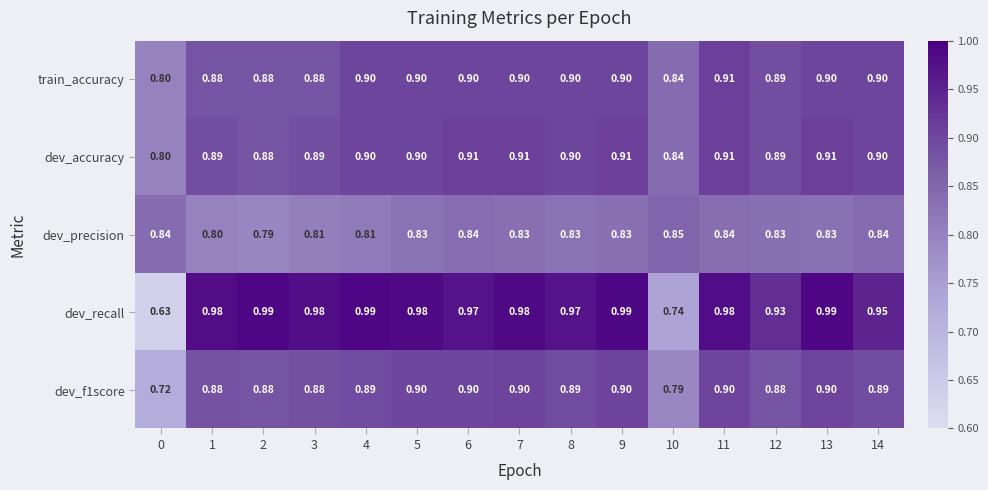

What is the difference between the highest and lowest values at 12?

0.1